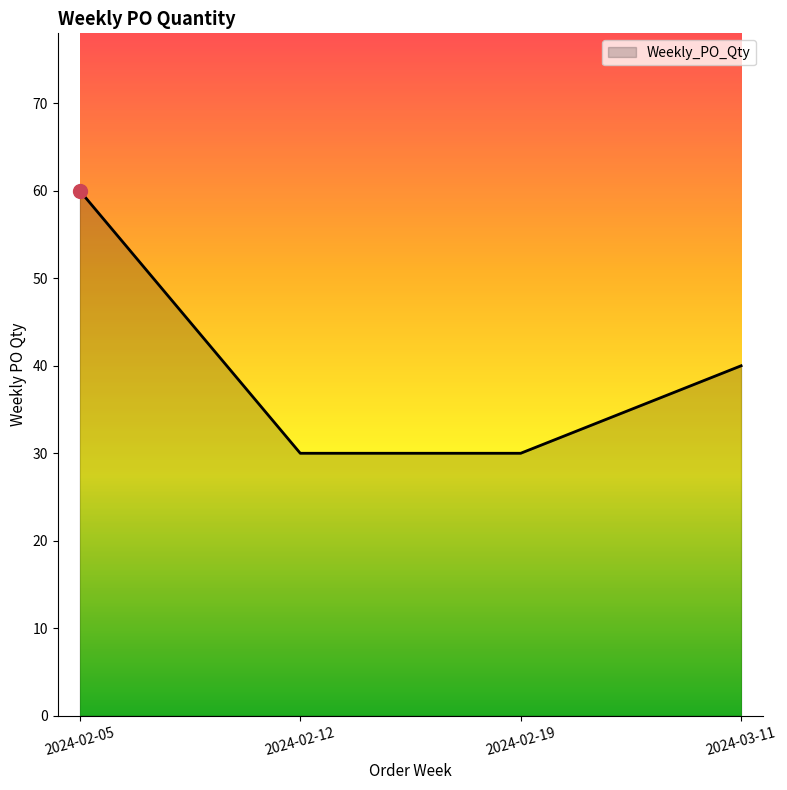

Reading left to right, what are all the values shown in this chart?

2024-02-05=60	2024-02-12=30	2024-02-19=30	2024-03-11=40